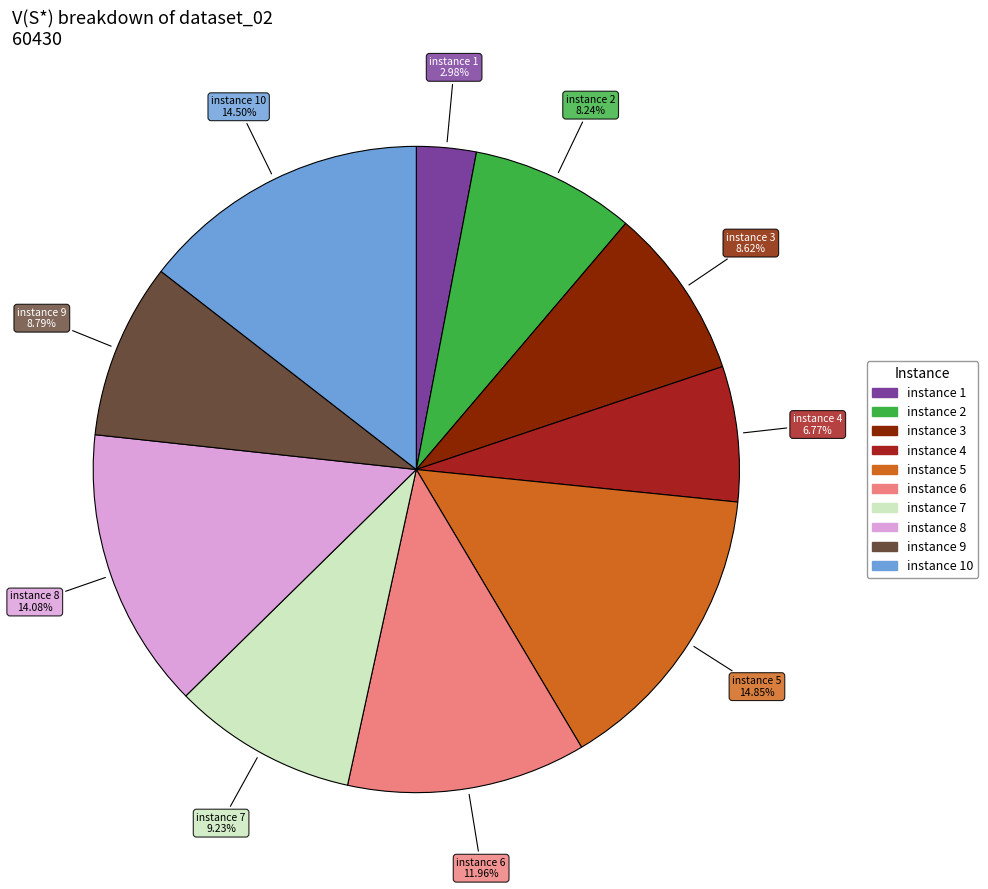

Does any single category account for the majority?

No